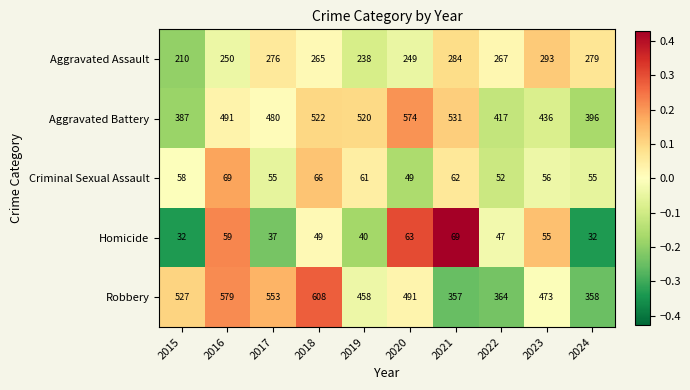

Is it true that Aggravated Battery equals 699 at 2016?

False